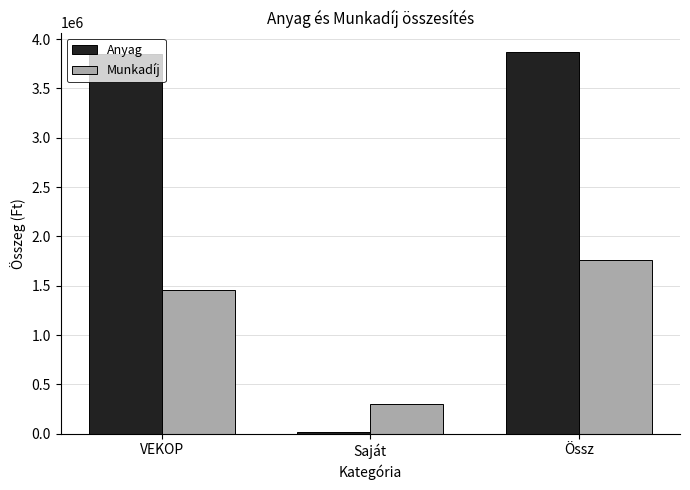

What is the difference between the highest and lowest values at VEKOP?

2391326.4